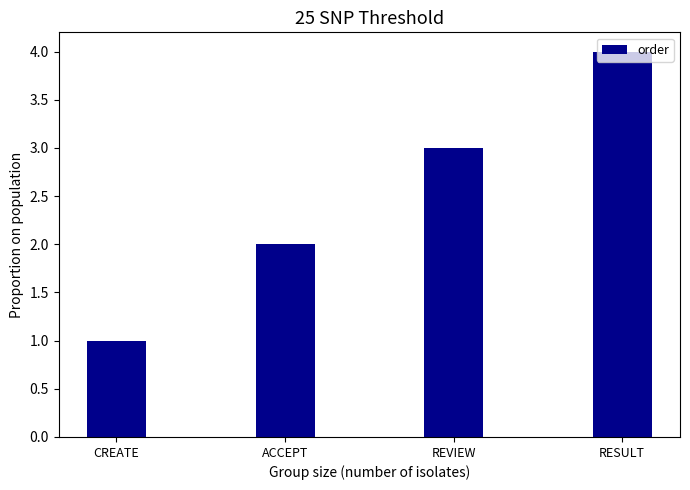

Which label corresponds to the smallest value in the chart?

CREATE